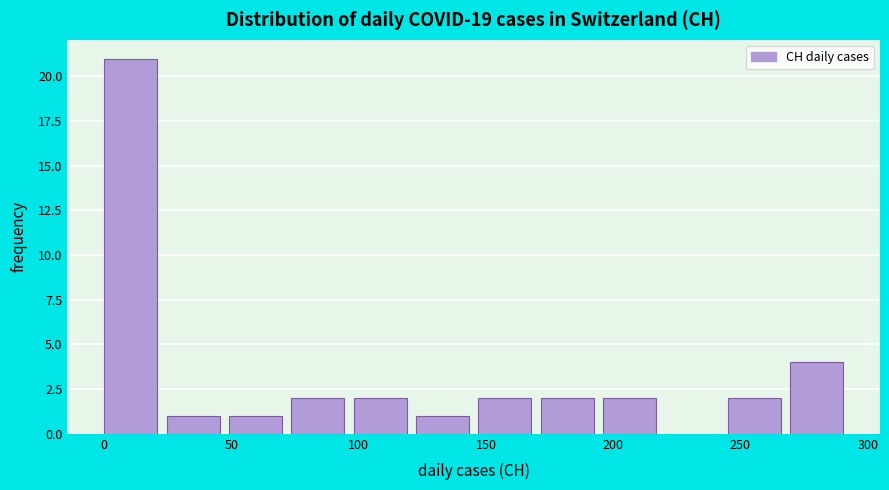

Over which range of the x-axis is the bar tallest?

0.0 to 24.5